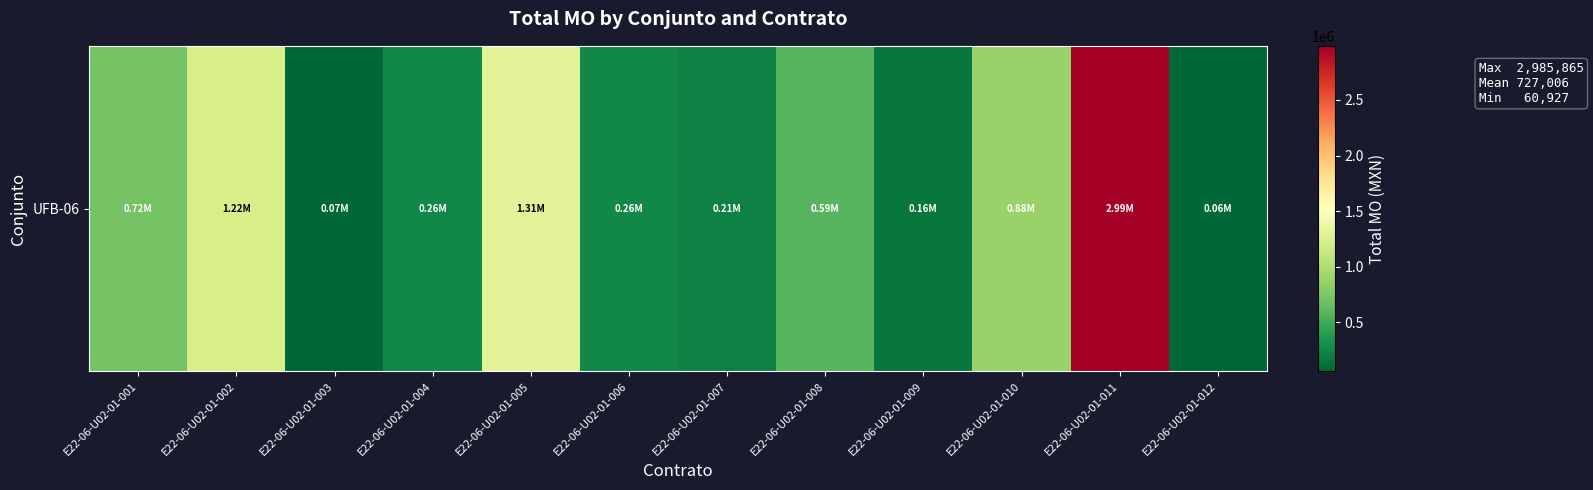

What is the minimum value shown in the chart?

60927.2